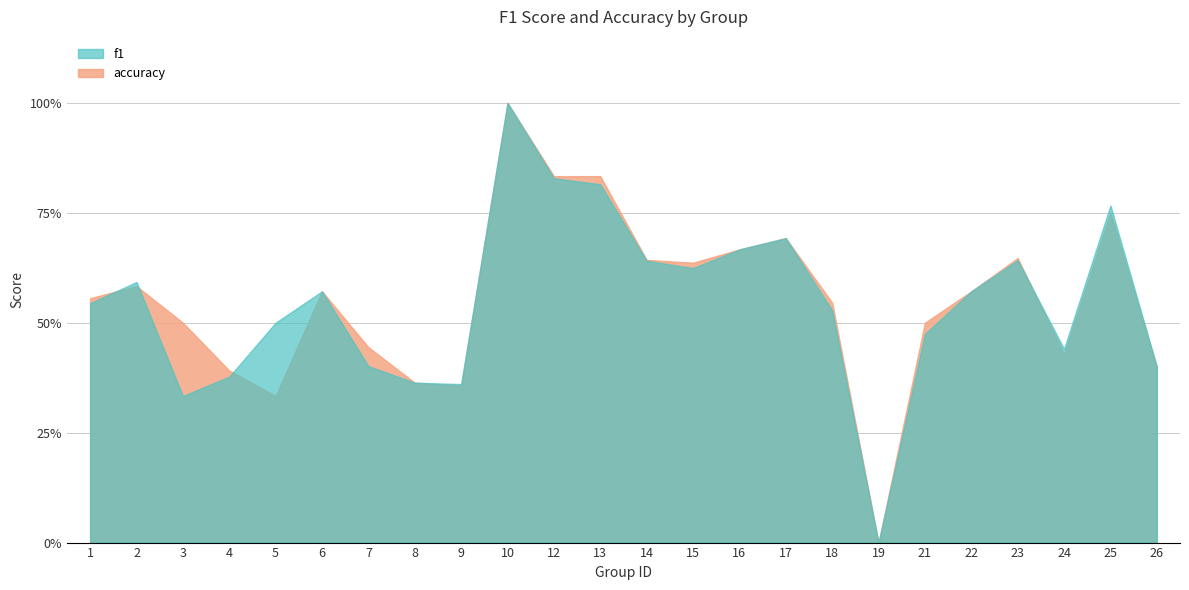

Reading left to right, what are all the values shown in this chart?

f1: 1=0.5	2=0.6	3=0.3	4=0.4	5=0.5	6=0.6	7=0.4	8=0.4	9=0.4	10=1.0	12=0.8	13=0.8	14=0.6	15=0.6	16=0.7	17=0.7	18=0.5	19=0.0	21=0.5	22=0.6	23=0.6	24=0.4	25=0.8	26=0.4
accuracy: 1=0.6	2=0.6	3=0.5	4=0.4	5=0.3	6=0.6	7=0.4	8=0.4	9=0.4	10=1.0	12=0.8	13=0.8	14=0.6	15=0.6	16=0.7	17=0.7	18=0.5	19=0.0	21=0.5	22=0.6	23=0.6	24=0.4	25=0.8	26=0.4